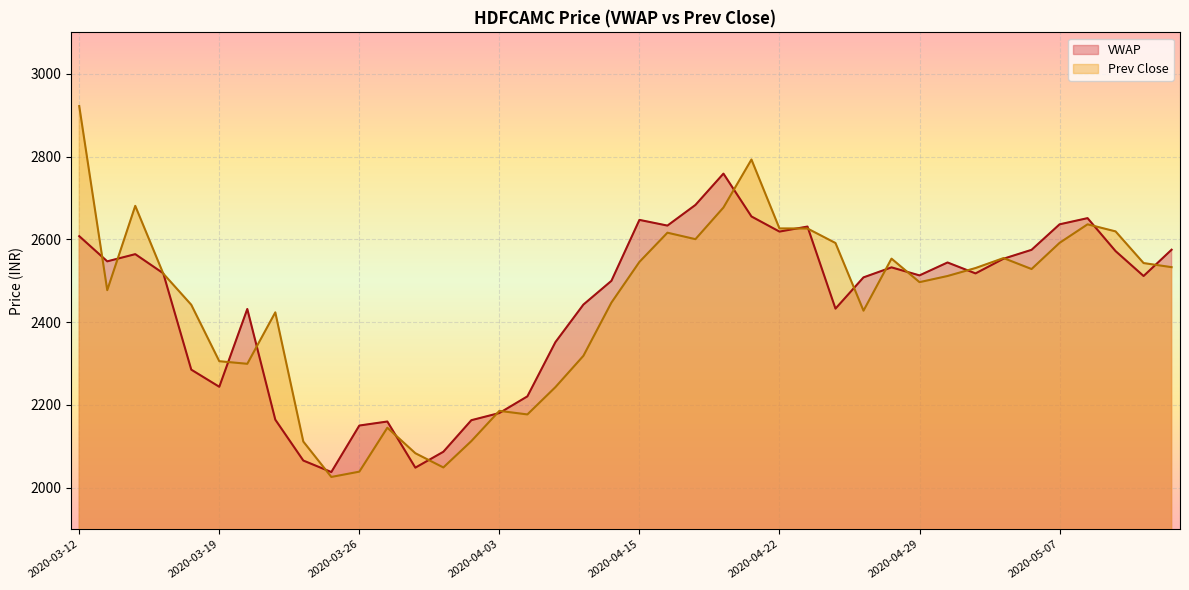

What is the label of the 26th point from the left?

2020-04-22